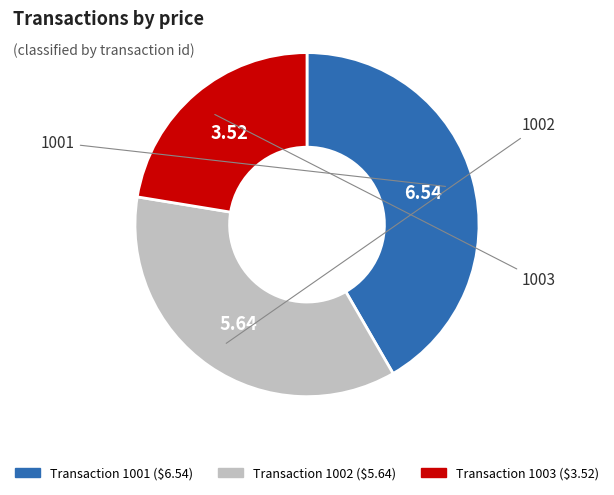

How many segments does this pie chart have?

3